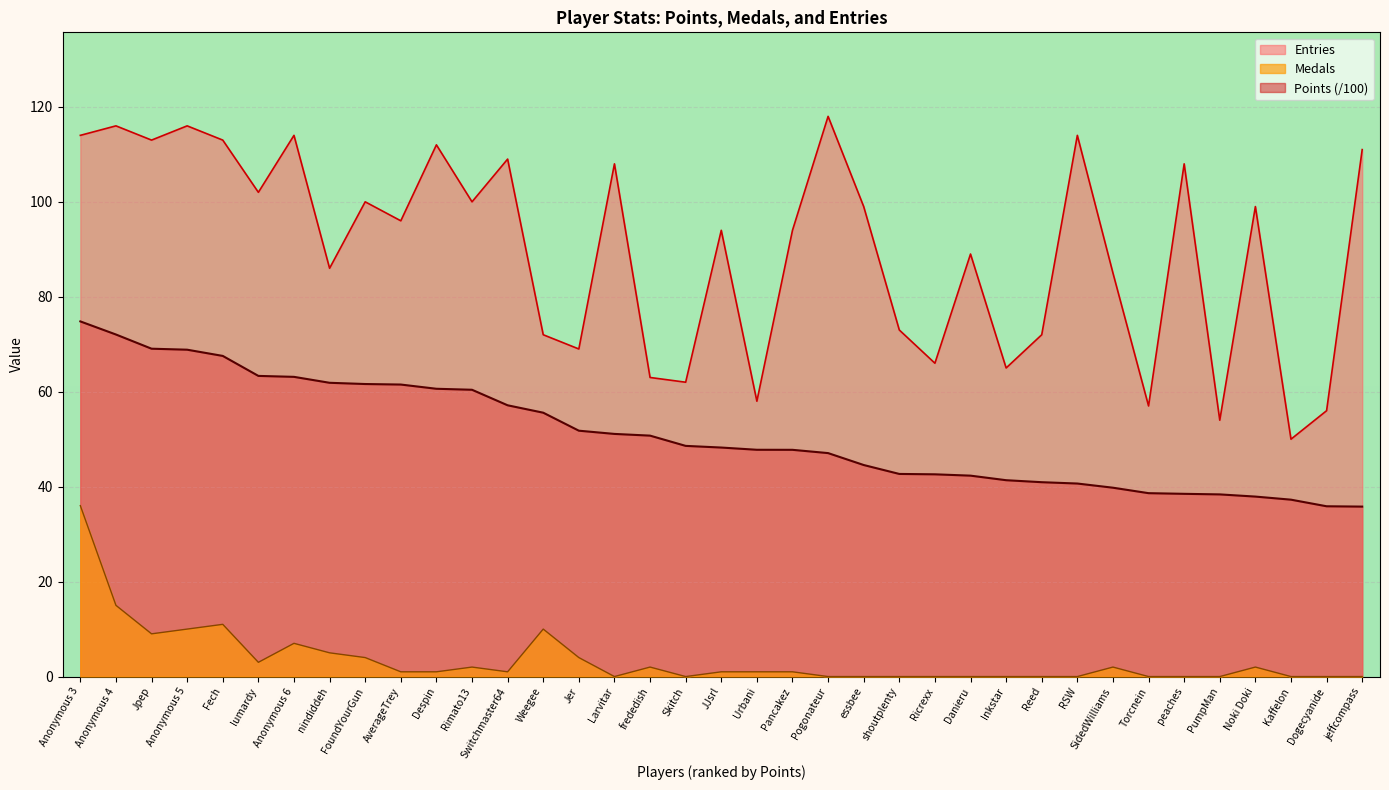

What is the difference between the maximum and minimum values in the Points series?

39.0